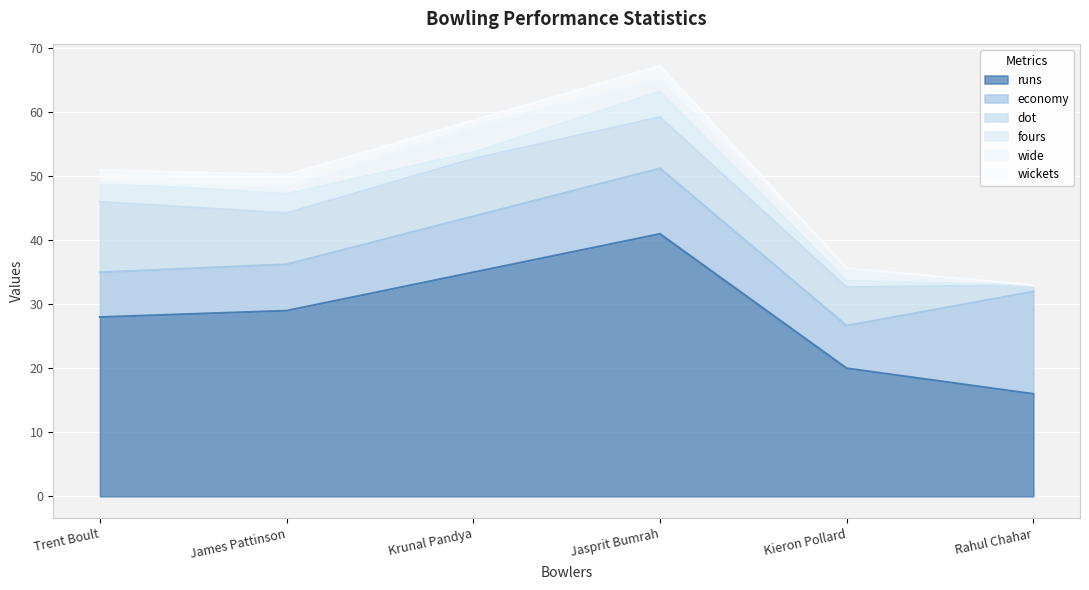

Reading left to right, what are all the values shown in this chart?

runs: 28.0	29.0	35.0	41.0	20.0	16.0
economy: 7.0	7.2	8.8	10.2	6.7	16.0
dot: 11.0	8.0	9.0	8.0	6.0	1.0
fours: 3.0	3.0	1.0	4.0	1.0	0.0
wide: 0.0	1.0	4.0	2.0	2.0	0.0
wickets: 2.0	2.0	1.0	2.0	0.0	0.0